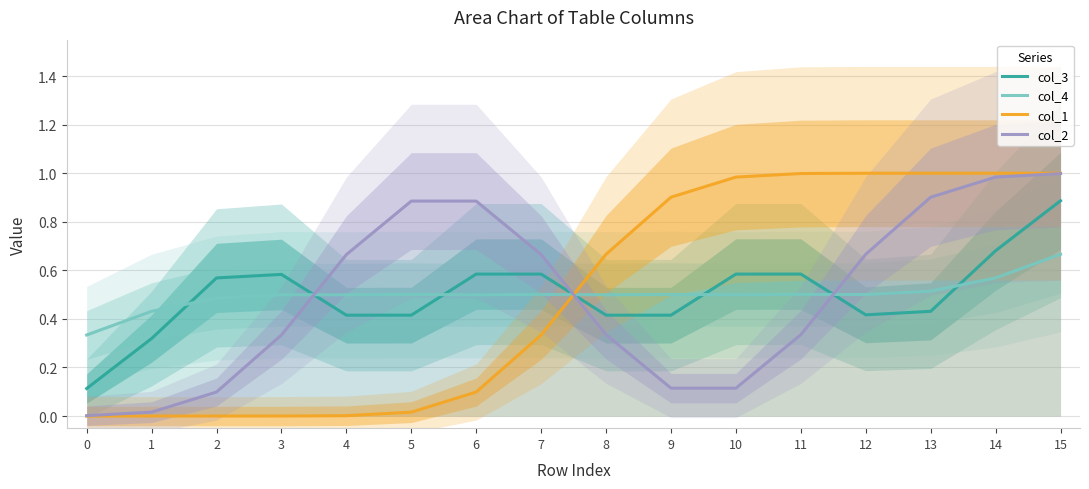

Where do col_4 and col_3 first cross each other?

1 and 2